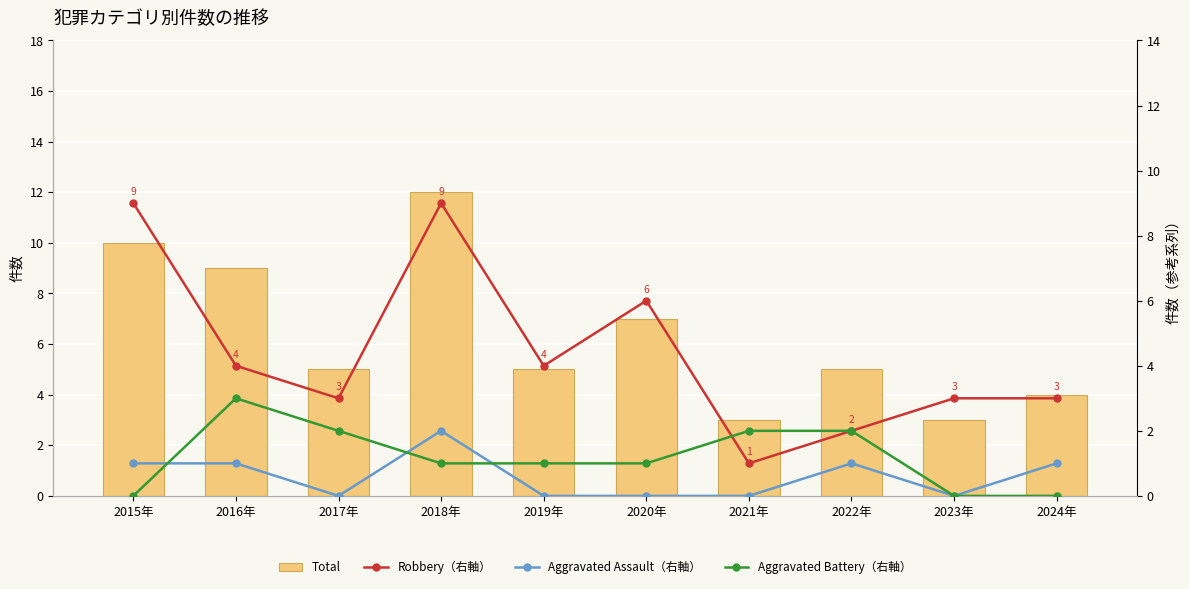

Between 2018年 and 2020年, which is larger?

2018年